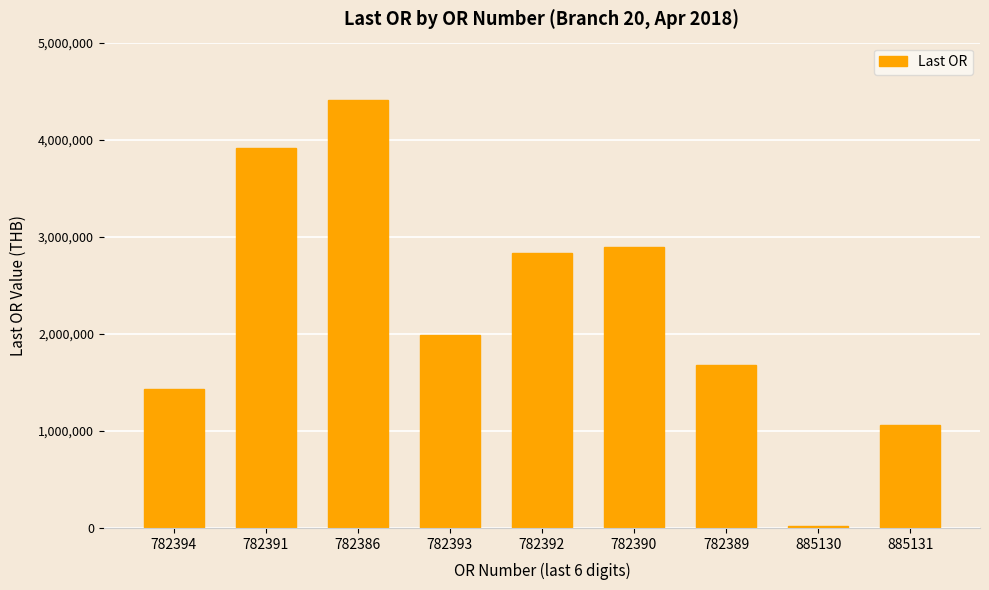

What is the label of the 2nd bar from the left?

782391